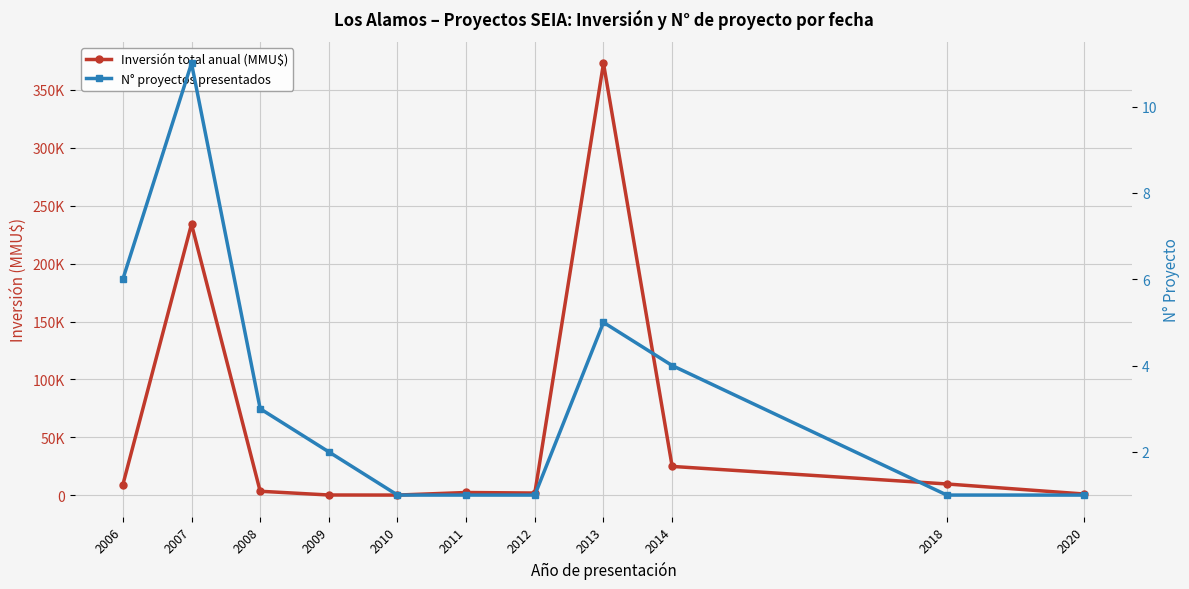

What is the value of the N° proyectos presentados point at the 9th from the left?

4